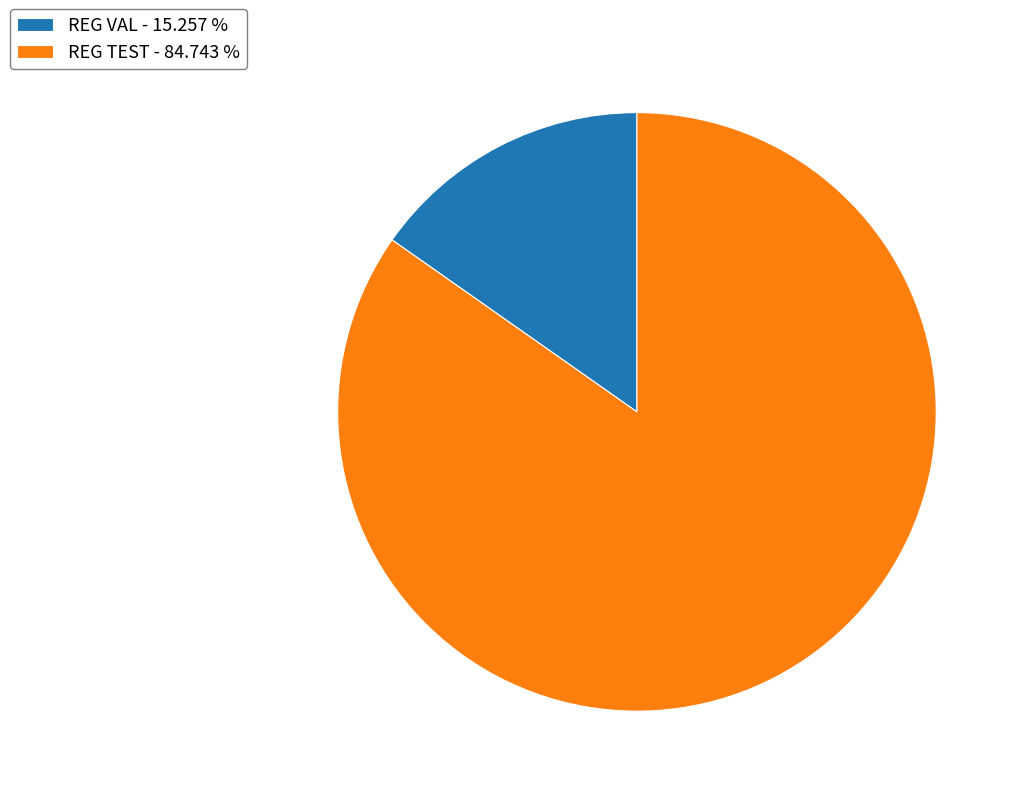

How many segments does this pie chart have?

2